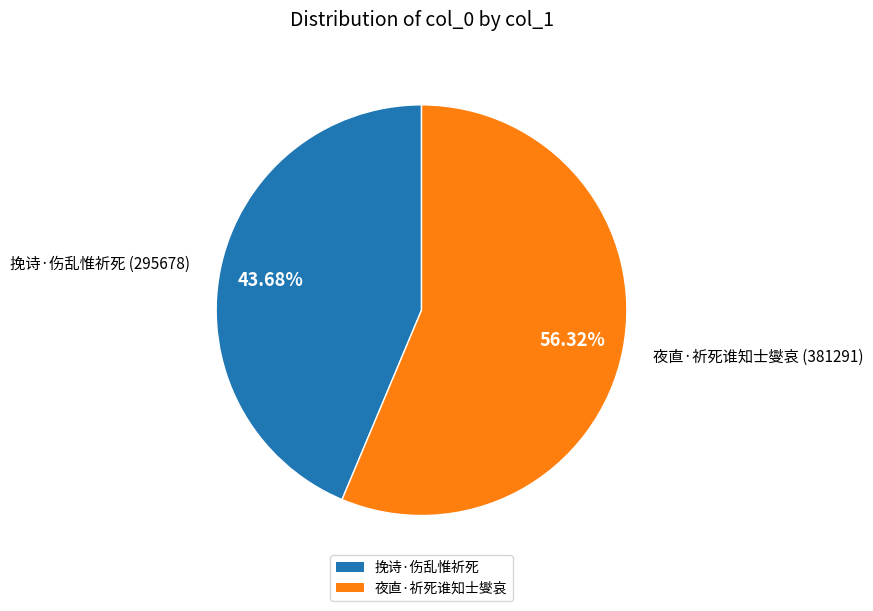

True or false: 挽诗·伤乱惟祈死 accounts for 51% of the total.

False